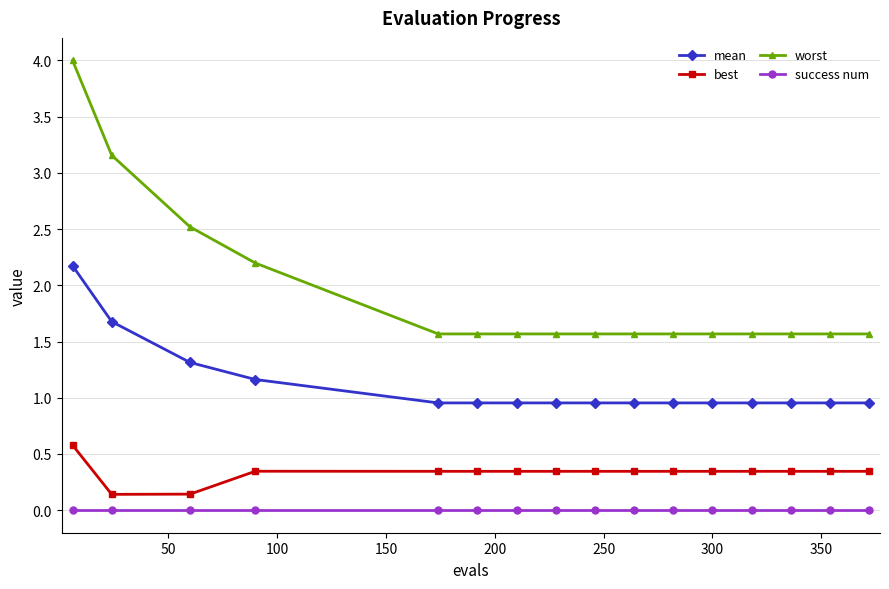

How many distinct data groups are displayed?

4